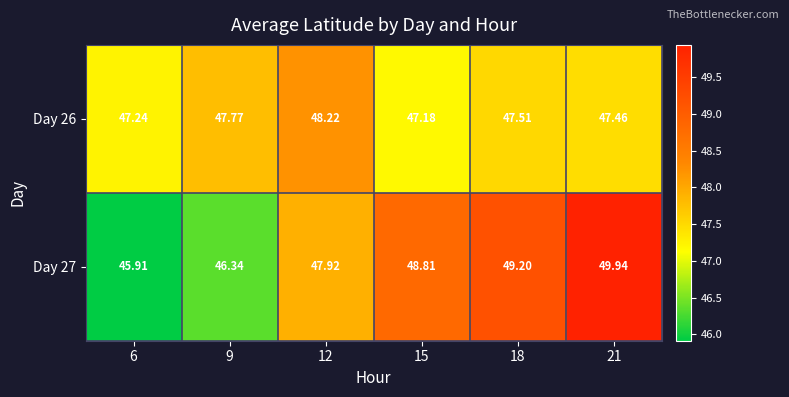

What is the spread (max minus min) of values at 6?

1.3